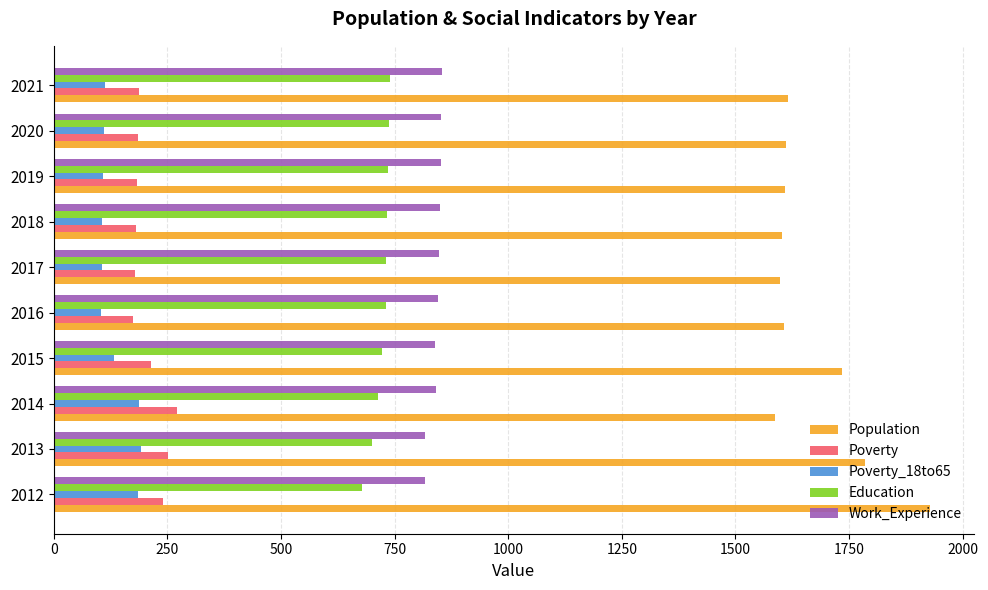

What is the total value across all series at 2016?

3461